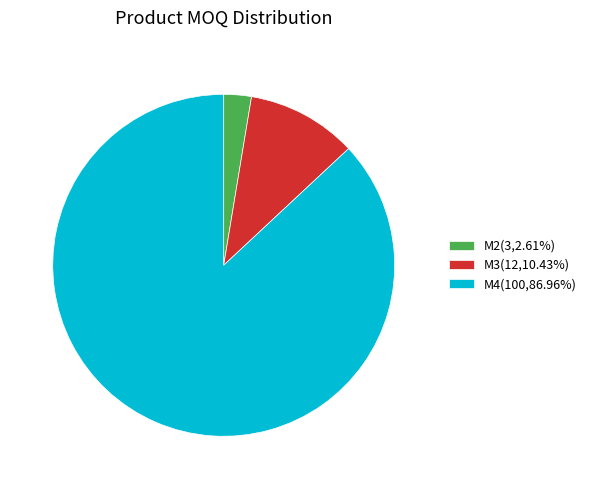

Combined, do M3(12,10.43%) and M4(100,86.96%) account for over 50%?

Yes